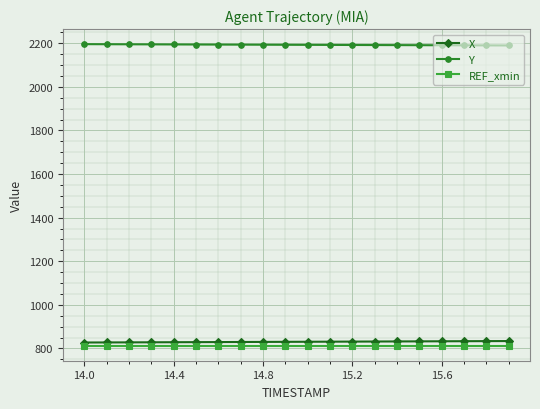

At how many categories does at least one series exceed 1397?

20